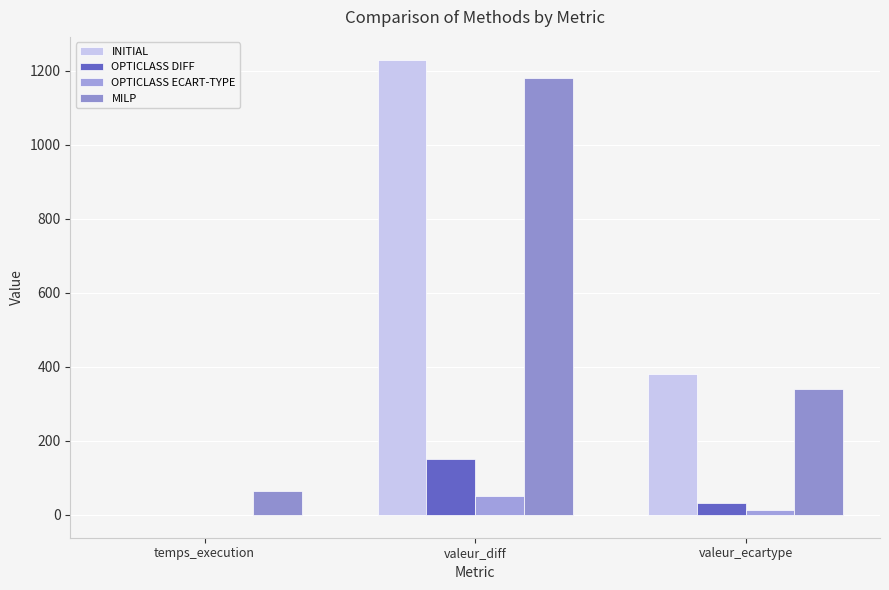

What is the smallest value displayed?

-1.0